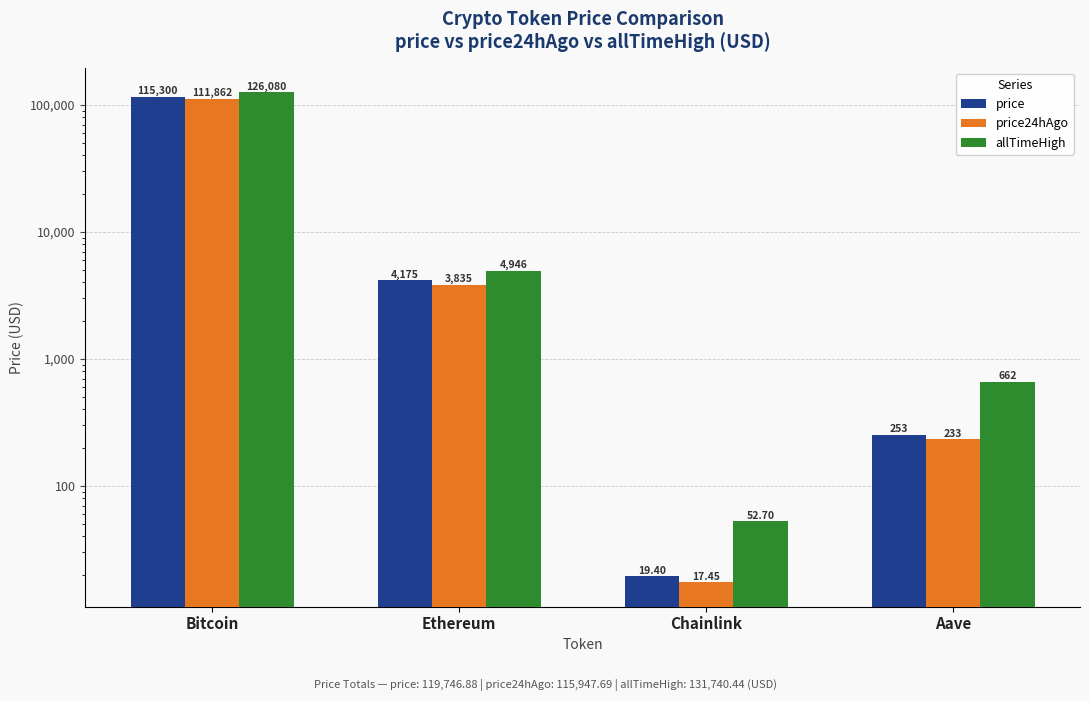

What is the difference between the highest and lowest values at Aave?

428.2